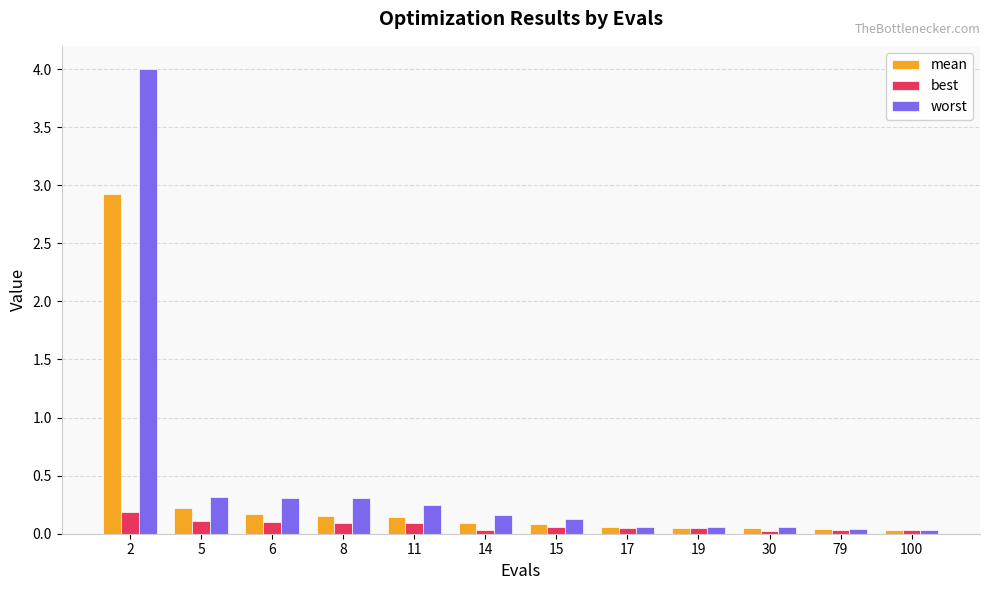

At 8, list the series in order from smallest to largest.

best, mean, worst